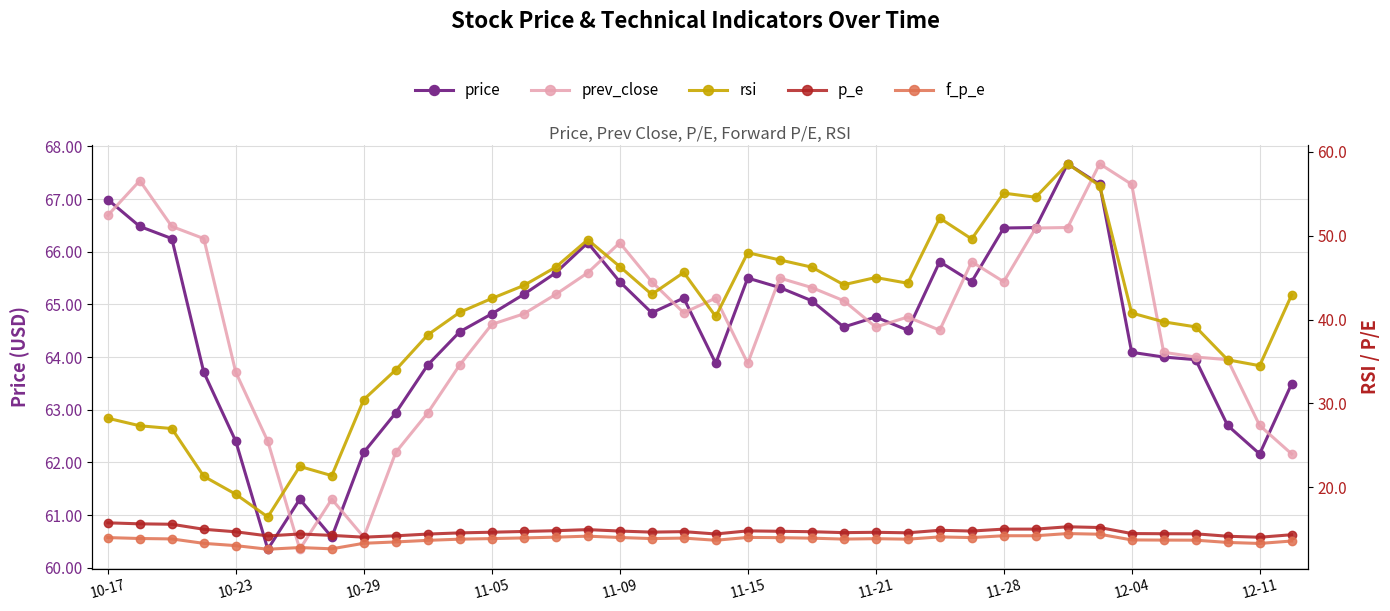

Reading right to left, list all the values displayed in this chart.

price: 63.5	62.2	62.7	64.0	64.0	64.1	67.3	67.7	66.5	66.5	65.4	65.8	64.5	64.8	64.6	65.1	65.3	65.5	63.9	65.1	64.8	65.4	66.2	65.6	65.2	64.8	64.5	63.9	62.9	62.2	60.6	61.3	60.4	62.4	63.7	66.2	66.5	67.0
prev_close: 62.2	62.7	64.0	64.0	64.1	67.3	67.7	66.5	66.5	65.4	65.8	64.5	64.8	64.6	65.1	65.3	65.5	63.9	65.1	64.8	65.4	66.2	65.6	65.2	64.8	64.6	63.9	62.9	62.2	60.6	61.3	60.4	62.4	63.7	66.2	66.5	67.3	66.7
rsi: 42.9	34.5	35.2	39.1	39.7	40.8	56.0	58.6	54.6	55.1	49.6	52.1	44.3	45.0	44.2	46.3	47.1	48.0	40.4	45.6	43.0	46.3	49.5	46.3	44.1	42.5	40.9	38.2	34.0	30.5	21.4	22.5	16.4	19.2	21.3	27.0	27.3	28.2
p_e: 14.3	14.0	14.2	14.4	14.4	14.5	15.2	15.3	15.0	15.0	14.8	14.9	14.6	14.6	14.6	14.7	14.7	14.8	14.4	14.7	14.6	14.8	14.9	14.8	14.7	14.6	14.6	14.4	14.2	14.0	14.2	14.4	14.2	14.7	15.0	15.6	15.6	15.8
f_p_e: 13.6	13.3	13.4	13.7	13.7	13.7	14.4	14.5	14.2	14.2	14.0	14.1	13.8	13.9	13.8	13.9	14.0	14.0	13.7	13.9	13.9	14.0	14.2	14.0	13.9	13.9	13.8	13.7	13.5	13.3	12.7	12.8	12.6	13.0	13.3	13.8	13.9	14.0